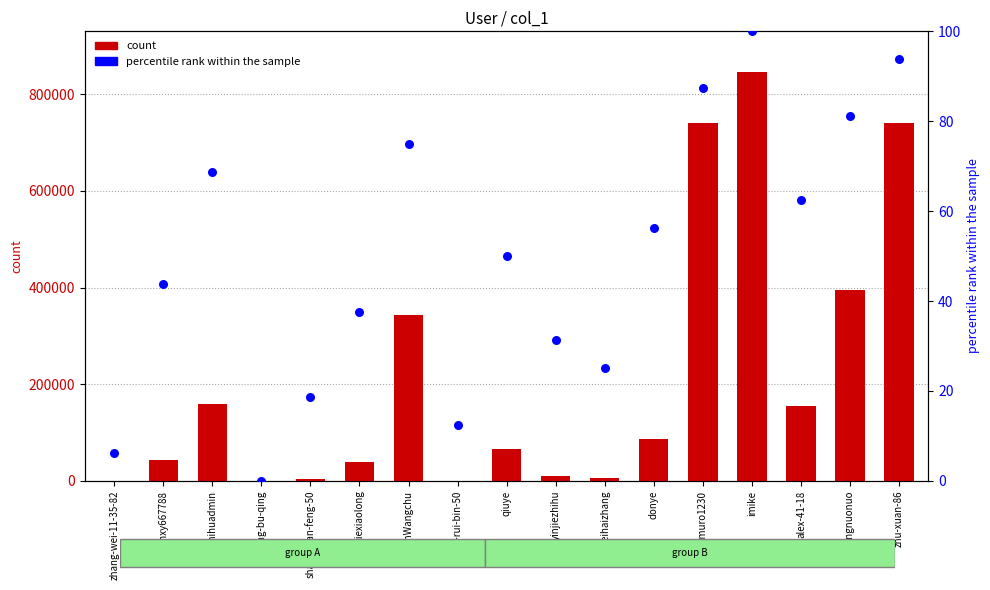

Which series contains the lowest Y value?

percentile rank within the sample